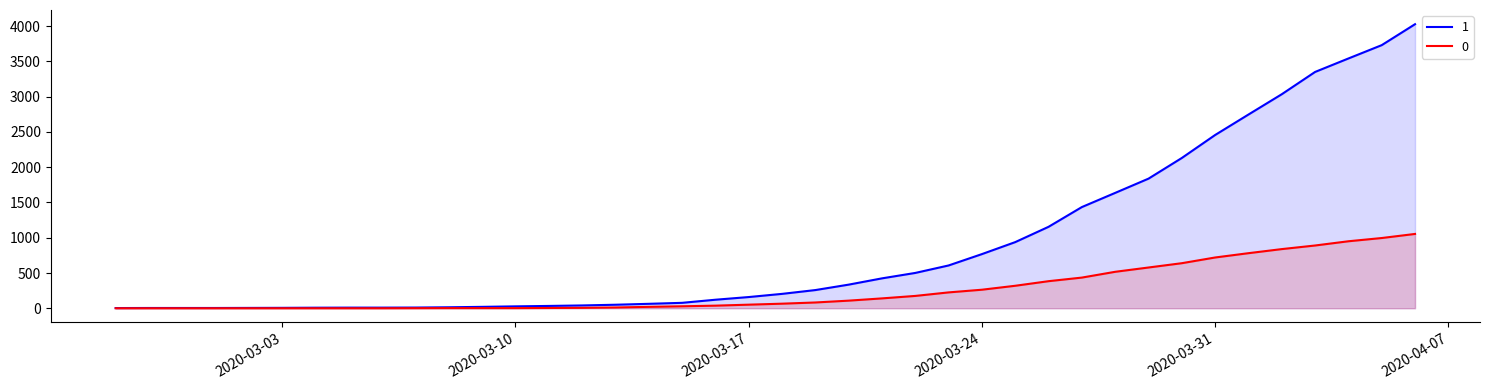

Reading right to left, extract all data points from this chart.

1: 4028	3731	3542	3351	3035	2747	2457	2131	1838	1636	1435	1155	938	768	607	501	424	335	258	204	159	121	77	63	50	40	33	27	20	14	10	9	9	8	6	5	4	4	4	3
0: 1054	996	950	890	839	781	720	639	578	517	435	384	319	263	225	175	140	108	82	65	51	37	28	20	11	6	4	2	2	2	1	0	0	0	0	0	0	0	0	0